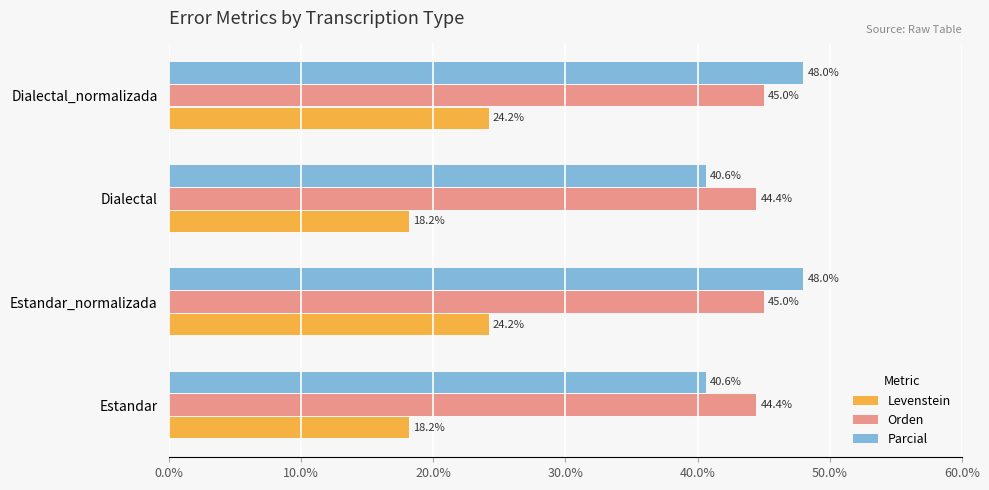

Rank the series by their maximum value, from lowest to highest.

Levenstein, Orden, Parcial